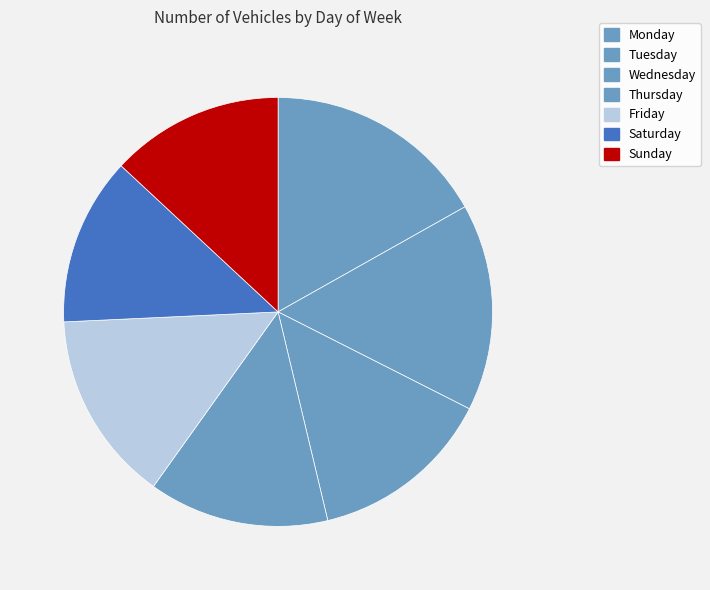

What is the ratio of the value at Tuesday to the value at Sunday?

1.2